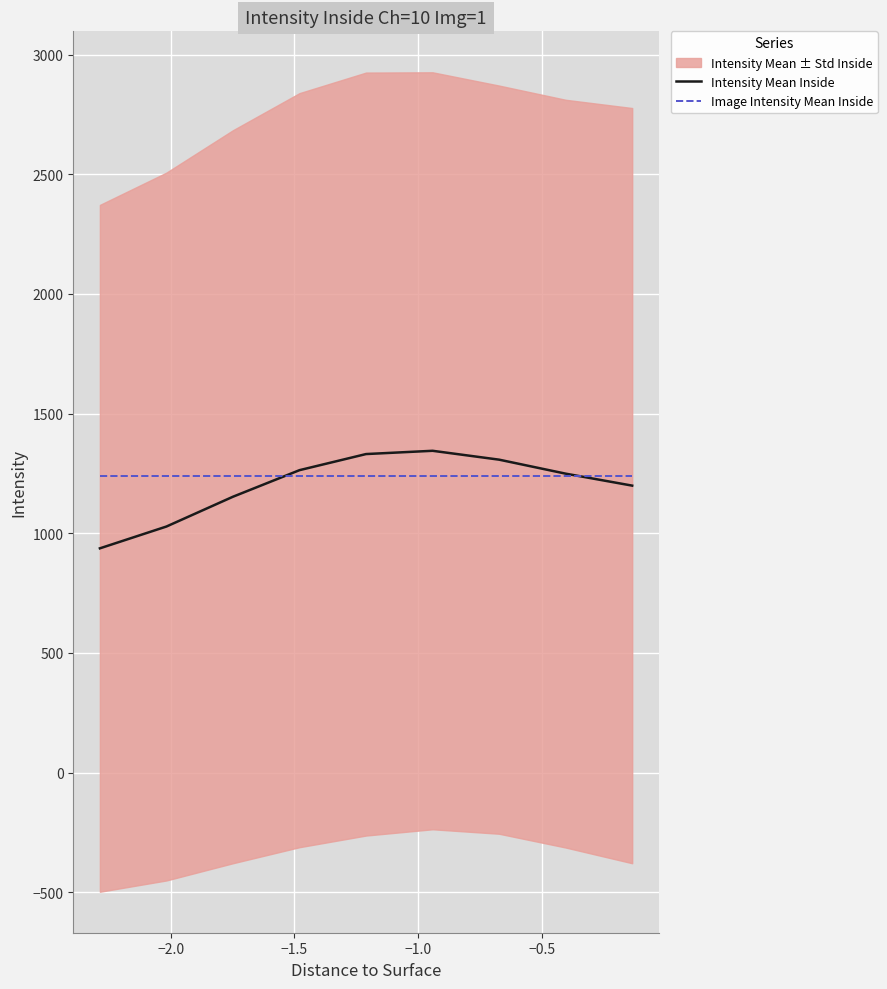

True or false: Intensity Mean Inside and Image Intensity Mean Inside intersect in this chart.

True